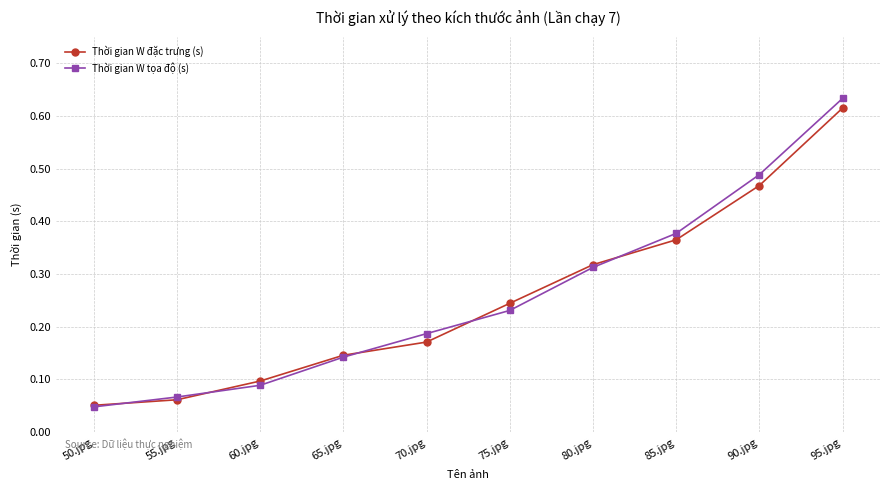

What position from the left is 80.jpg?

7